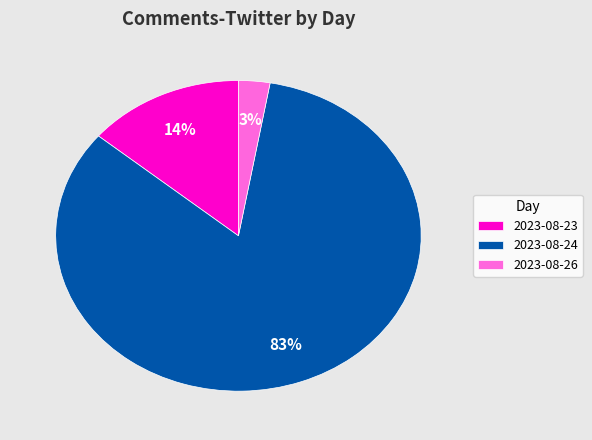

Do 2023-08-23 and 2023-08-24 together represent more than half of the pie?

Yes